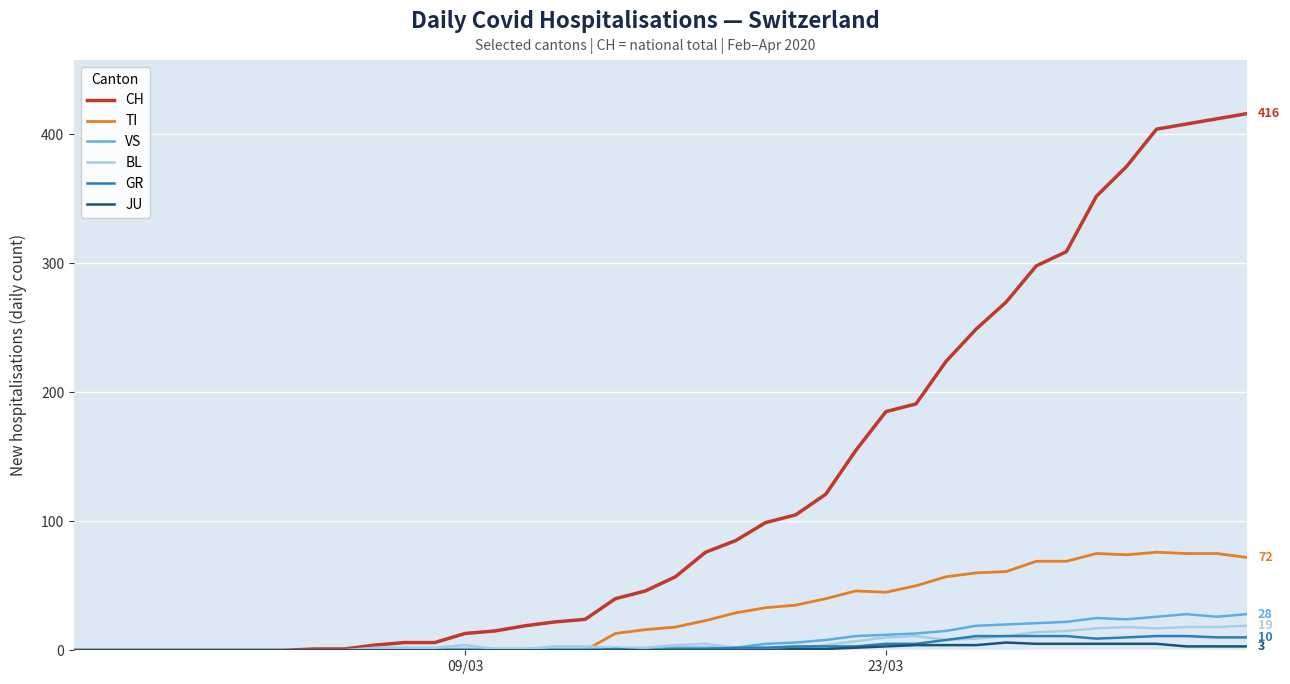

Does the chart have visible grid lines?

Yes